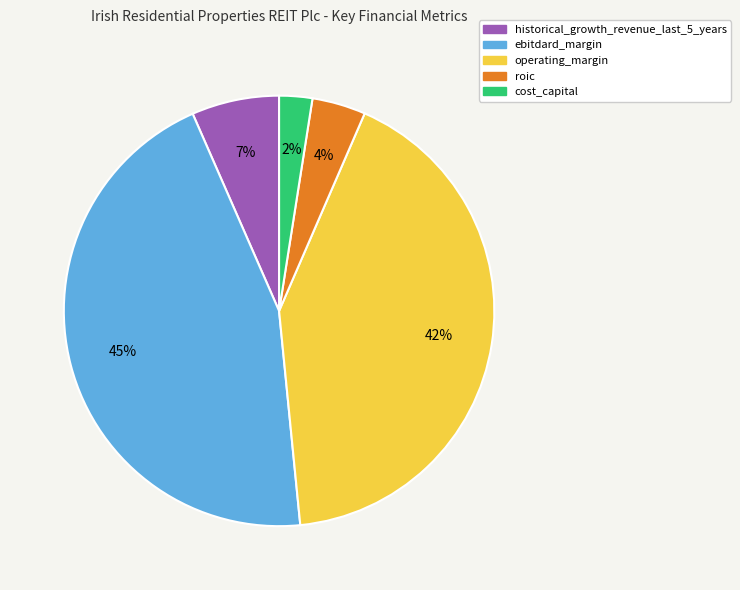

Combined, do historical_growth_revenue_last_5_years and operating_margin account for over 50%?

No